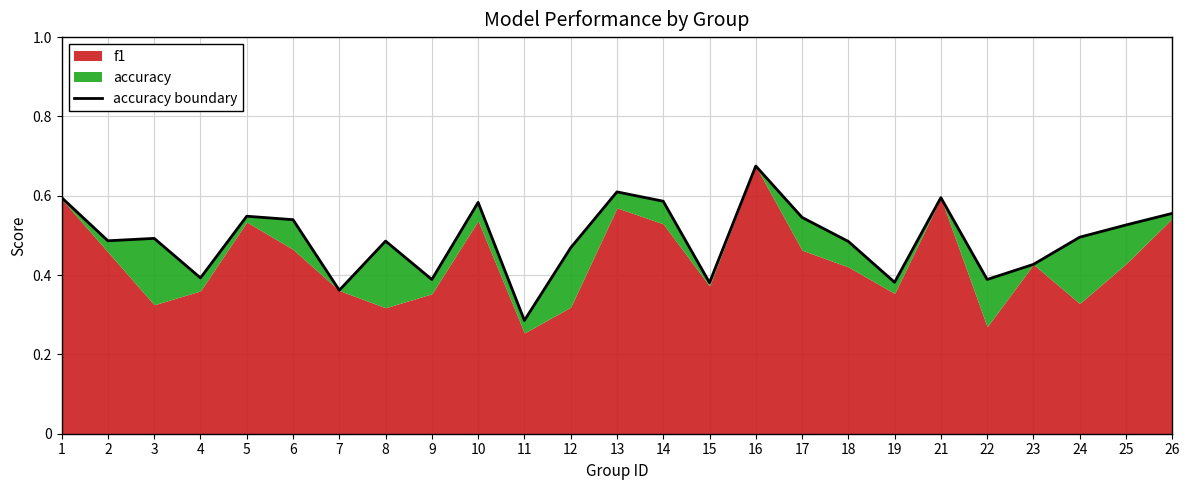

List the labels in order of value, smallest first.

11, 7, 15, 19, 9, 22, 4, 23, 12, 18, 8, 2, 3, 24, 25, 6, 17, 5, 26, 10, 14, 1, 21, 13, 16